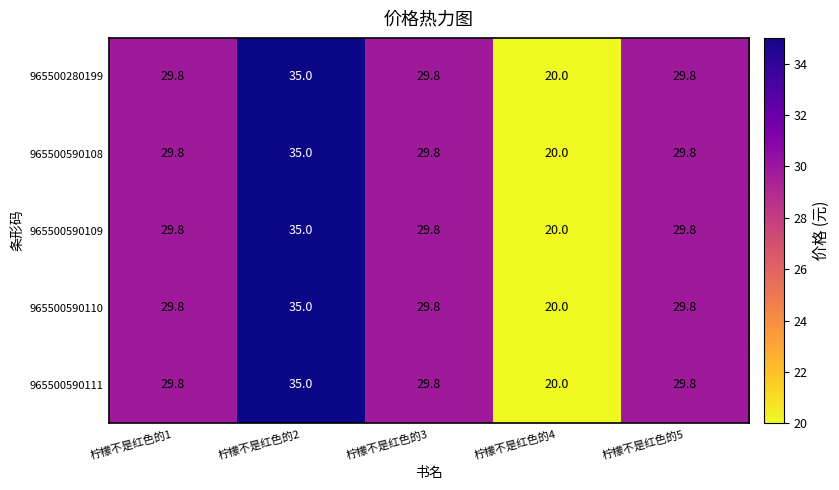

What is the lowest value of the 965500590109 series?

20.0